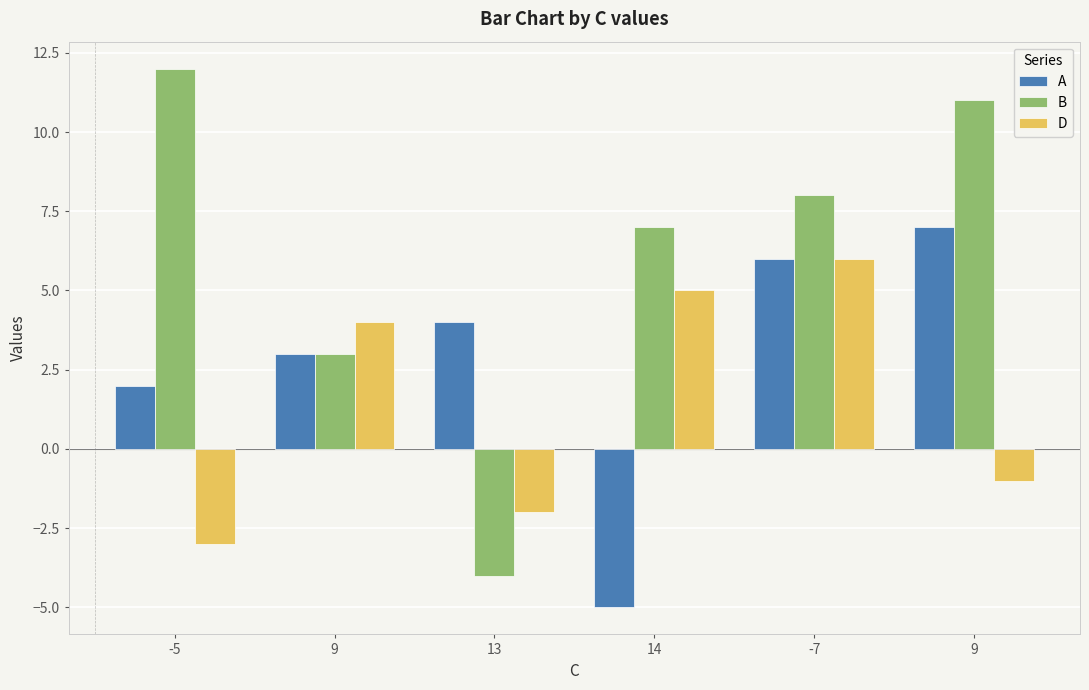

How many distinct data groups are displayed?

3